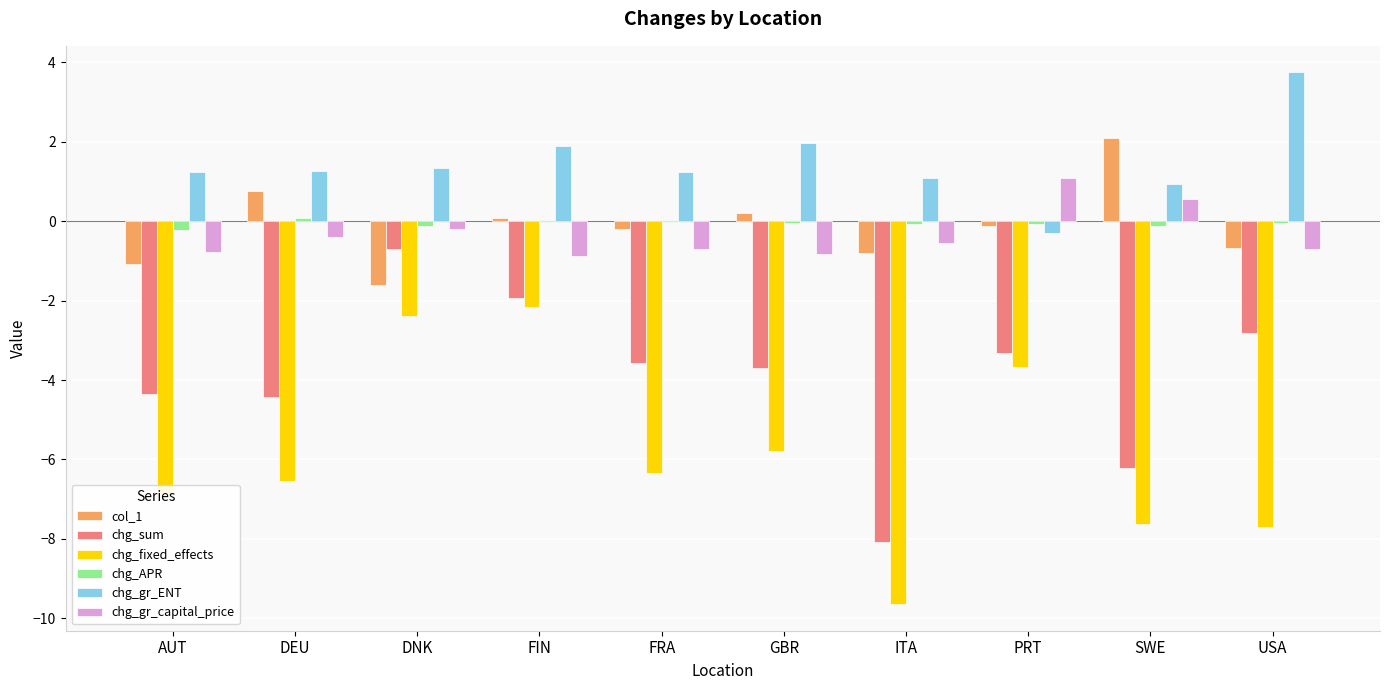

True or false: chg_APR has a value of -0.0 at FRA.

True